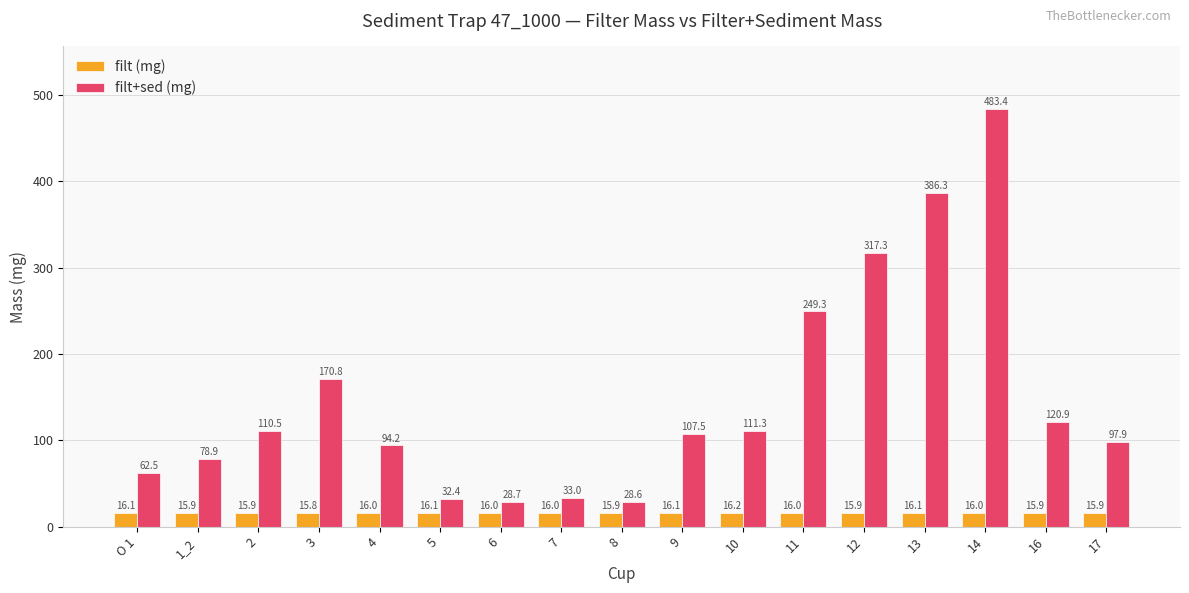

What is the value of the filt (mg) bar at the 16th from the left?

15.9